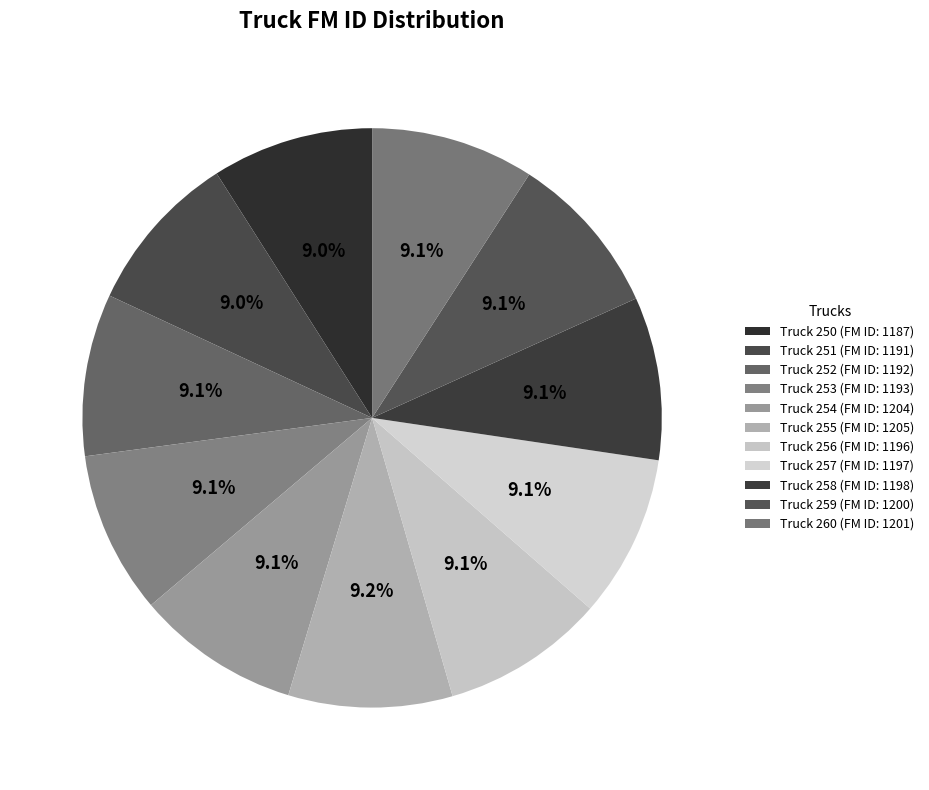

Count the number of slices in the pie.

11